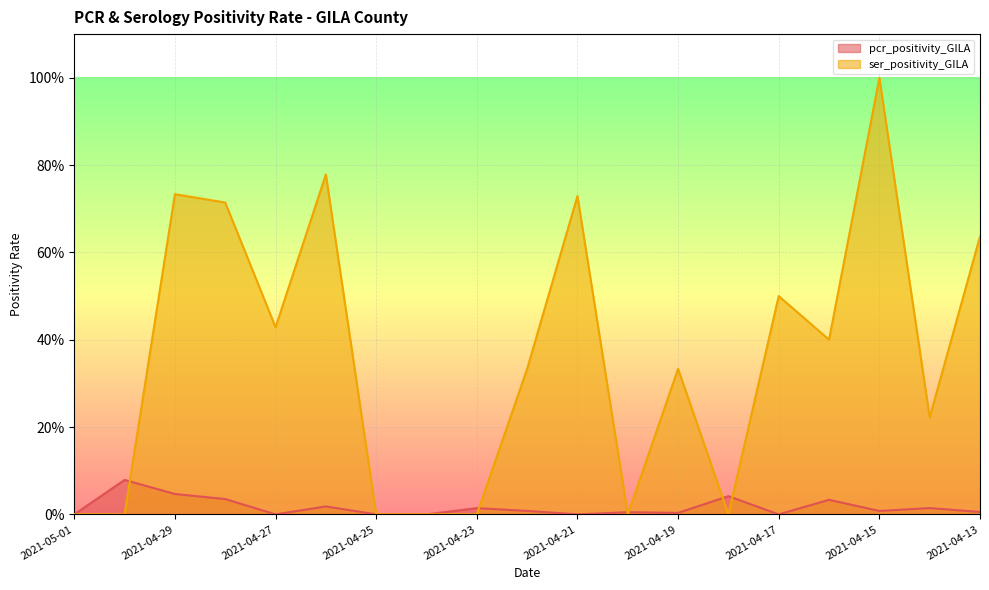

What is the difference between the maximum and minimum values in the ser_positivity_GILA series?

1.0